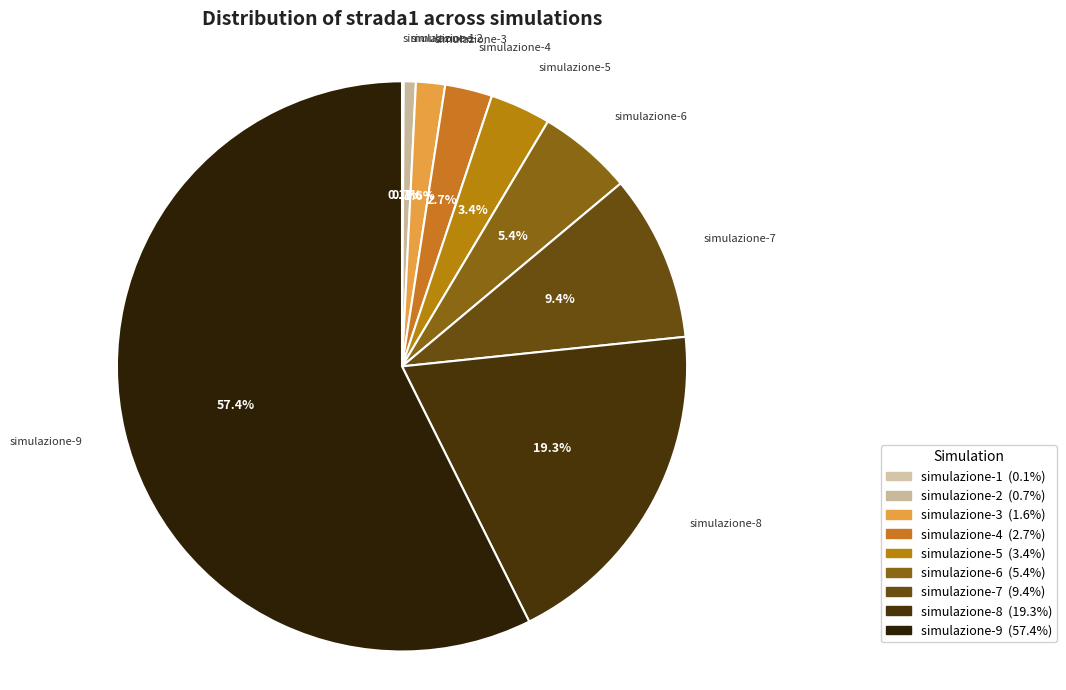

Combined, do simulazione-7 and simulazione-2 account for over 50%?

No